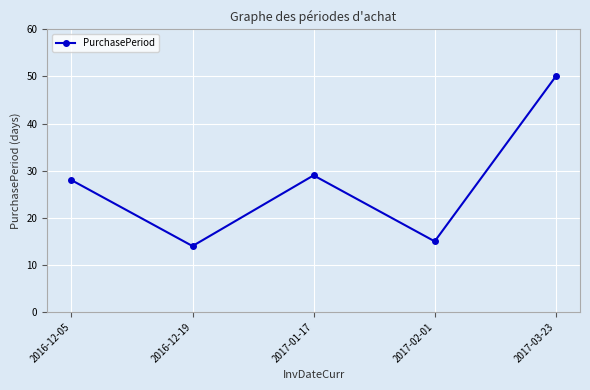

What is the minimum value shown in the chart?

14